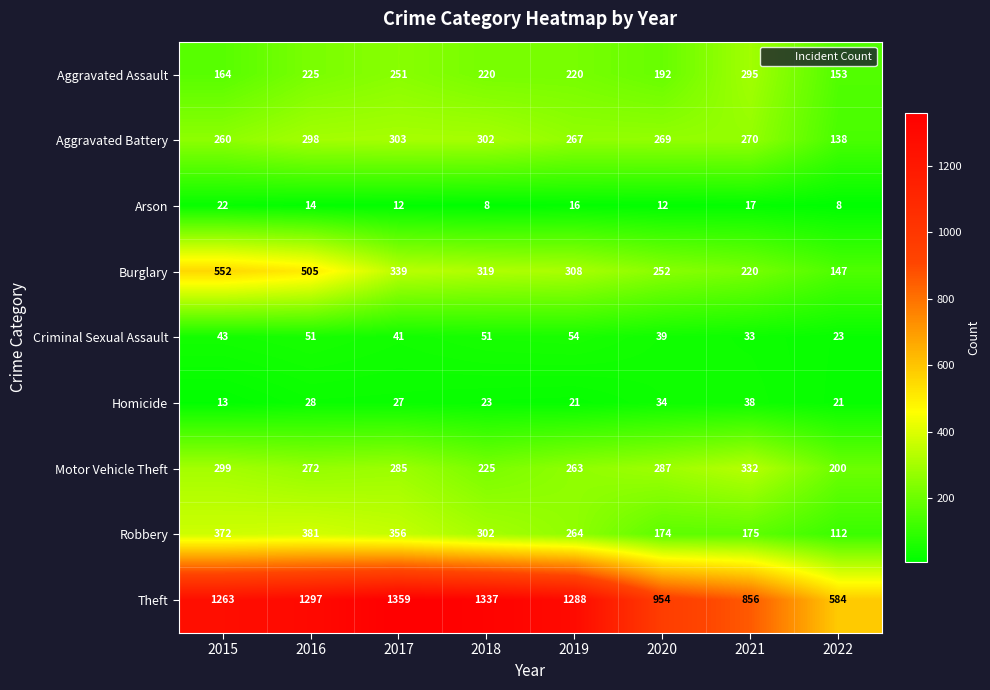

Is it true that Robbery equals 112 at 2022?

True